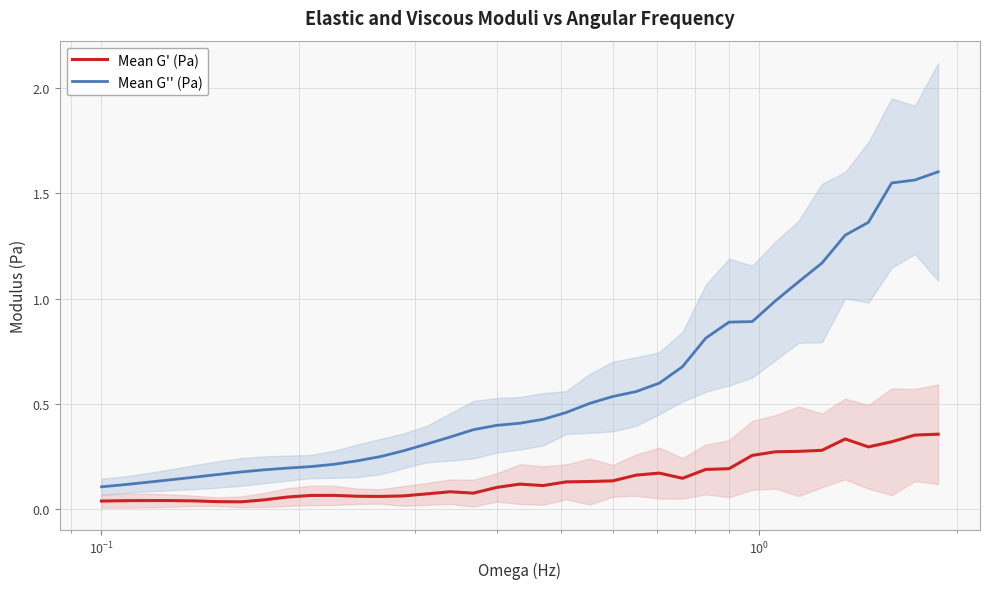

True or false: Mean G'' (Pa) and Mean G' (Pa) intersect in this chart.

False